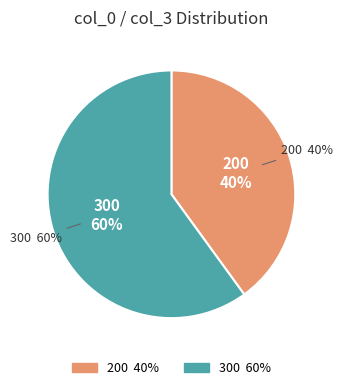

What percentage do 300 and 200 together represent?

100.0%